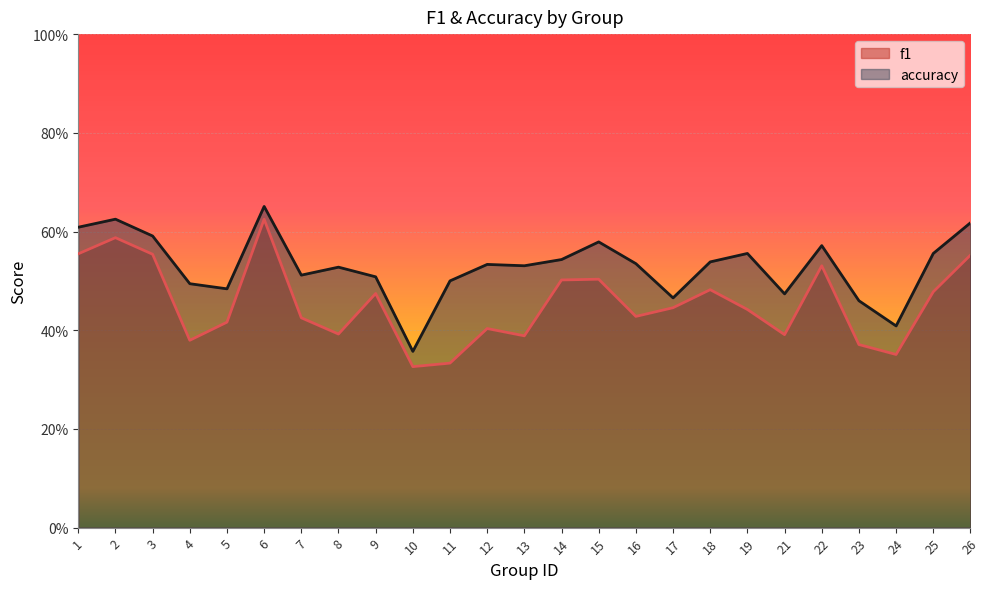

True or false: f1 and accuracy cross at least once.

False